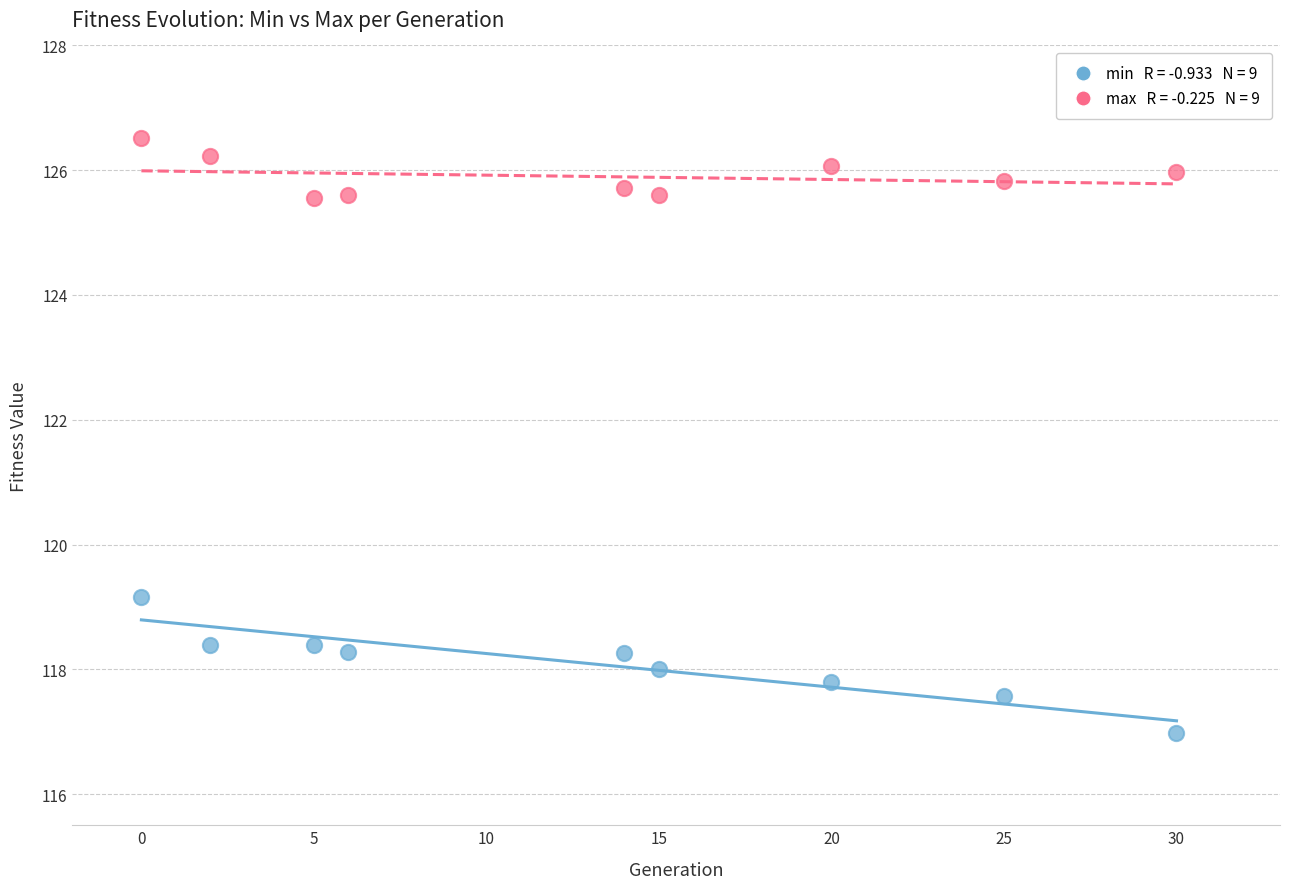

Across all series, what Y value is closest to 121?

119.2